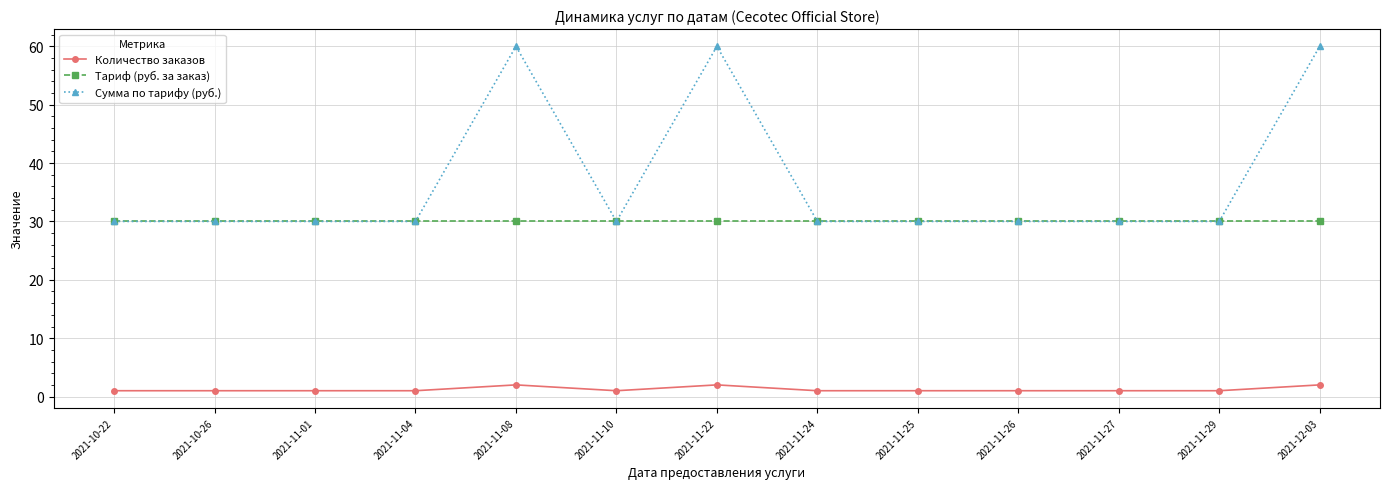

True or false: Тариф (руб. за заказ) and Количество заказов cross at least once.

False